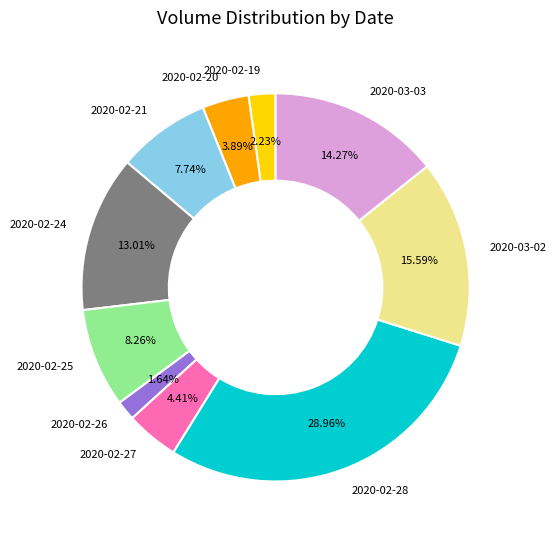

Is there any slice that represents more than half of the pie?

No